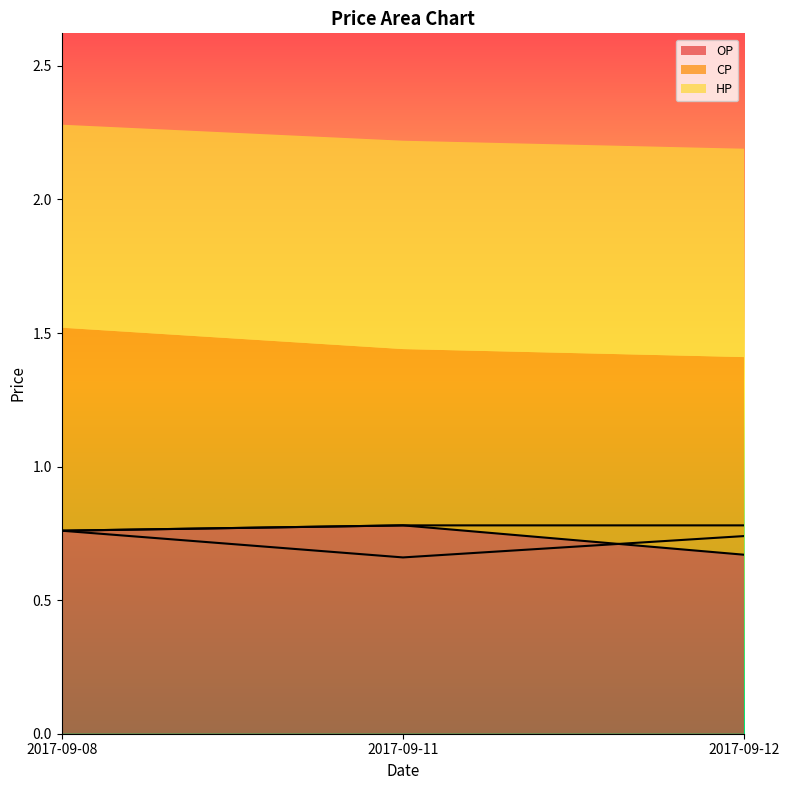

The value of HP at 2017-09-11 is 0.8. True or false?

True